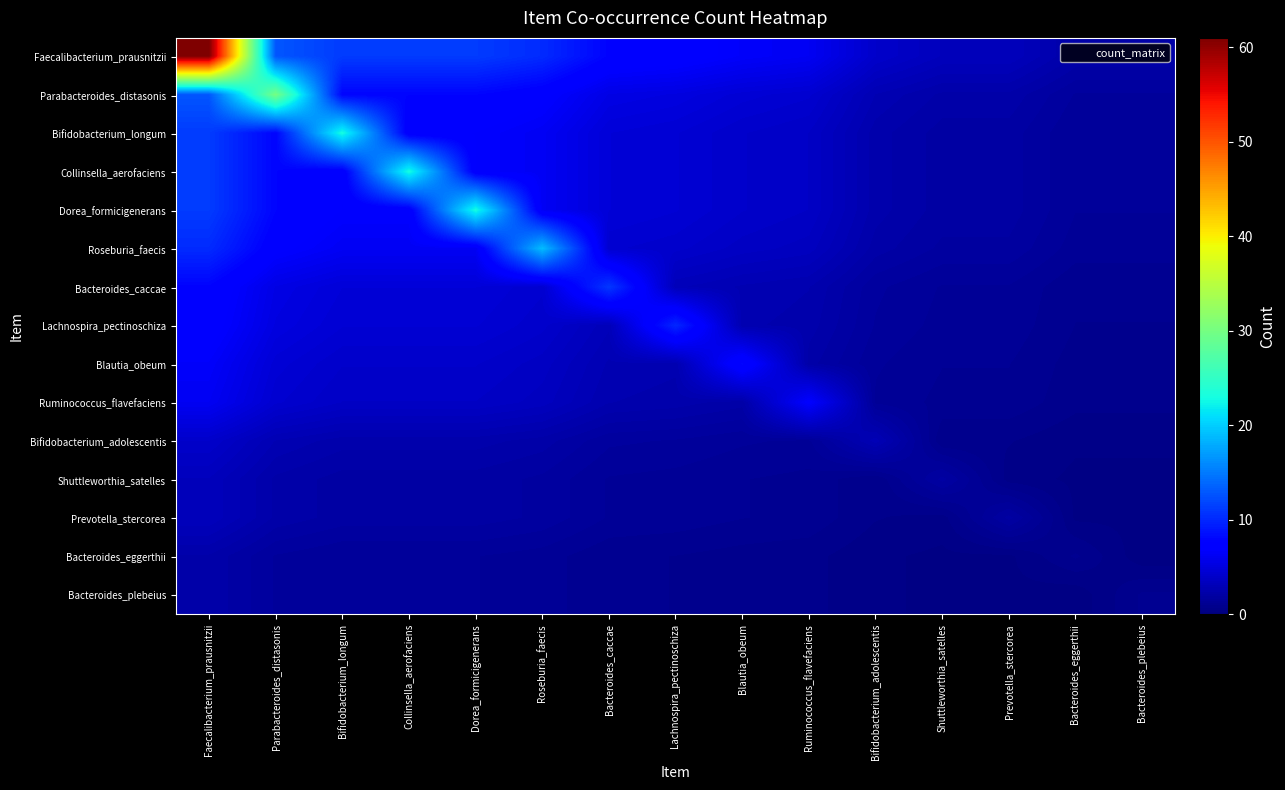

What is the difference between the highest and lowest values at Blautia_obeum?

7.2